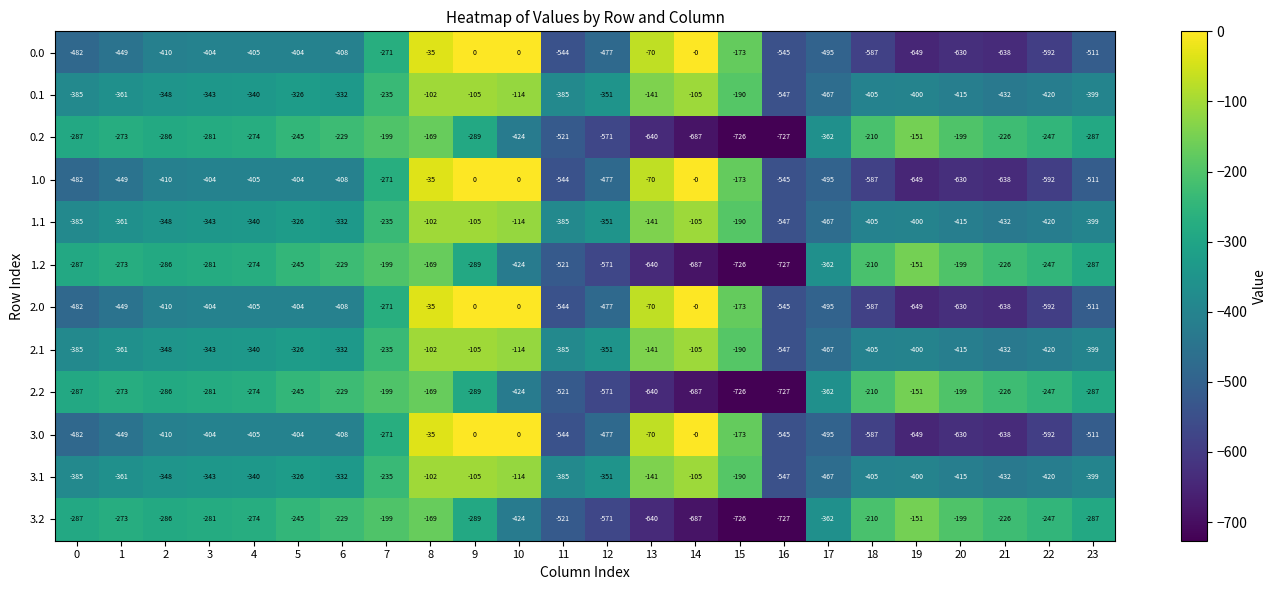

The 0.1 series shows -60 at 15. True or false?

False